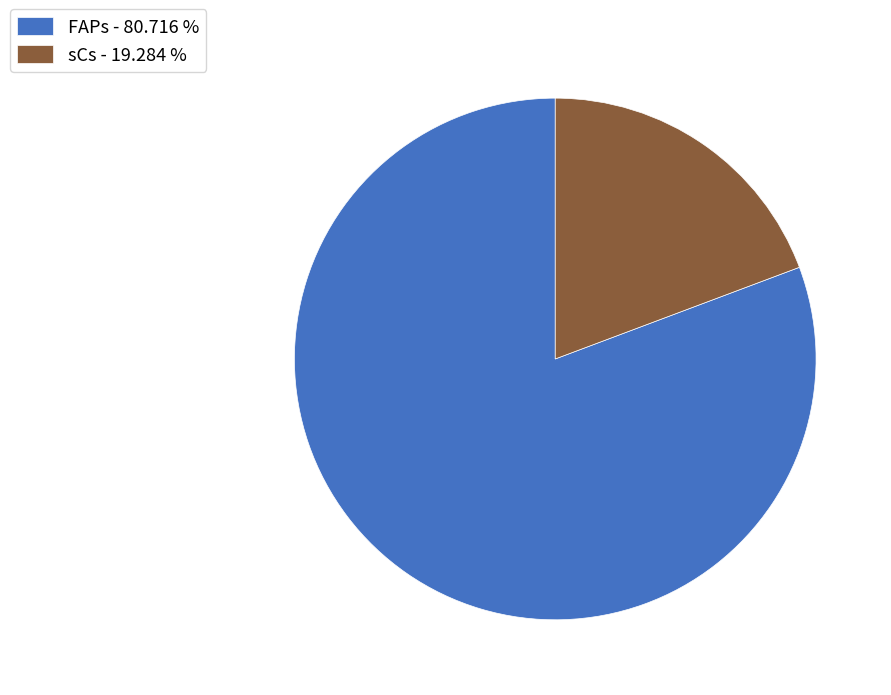

Which slice represents more than half of the pie?

FAPs